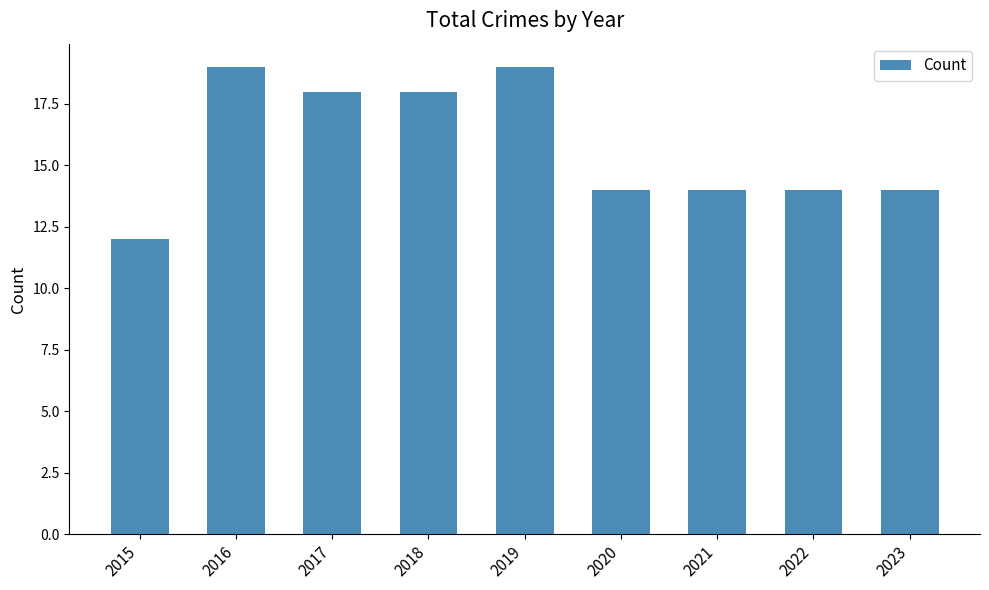

What is the greatest value displayed?

19